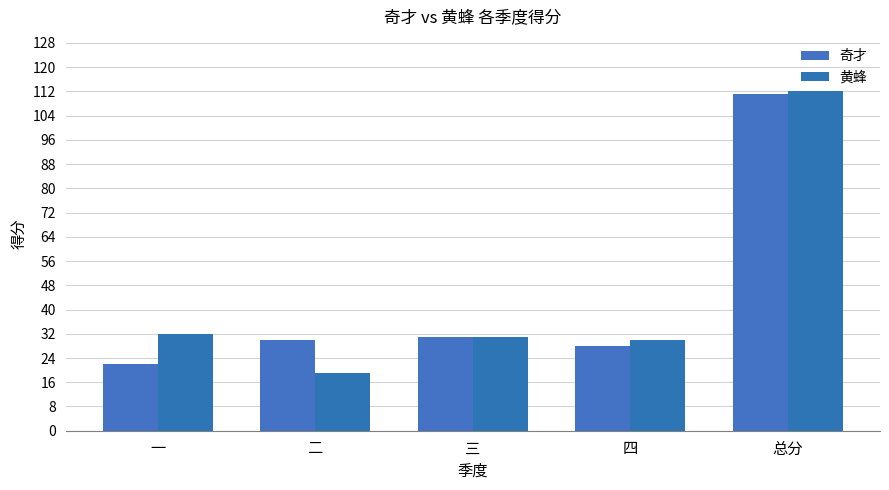

What is the spread (max minus min) of values at 一?

10